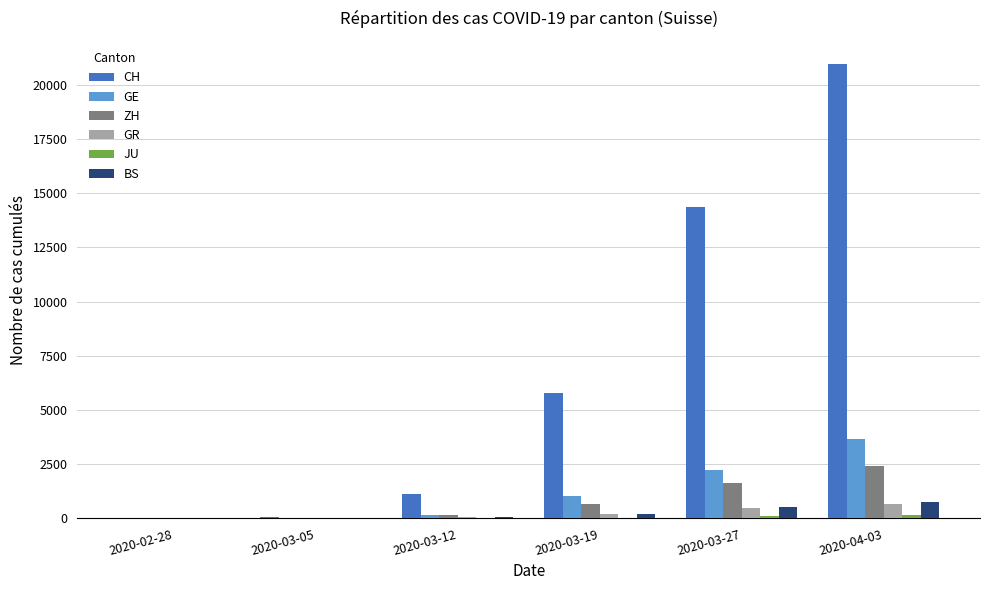

What is the total value across all series at 2020-03-19?

7940